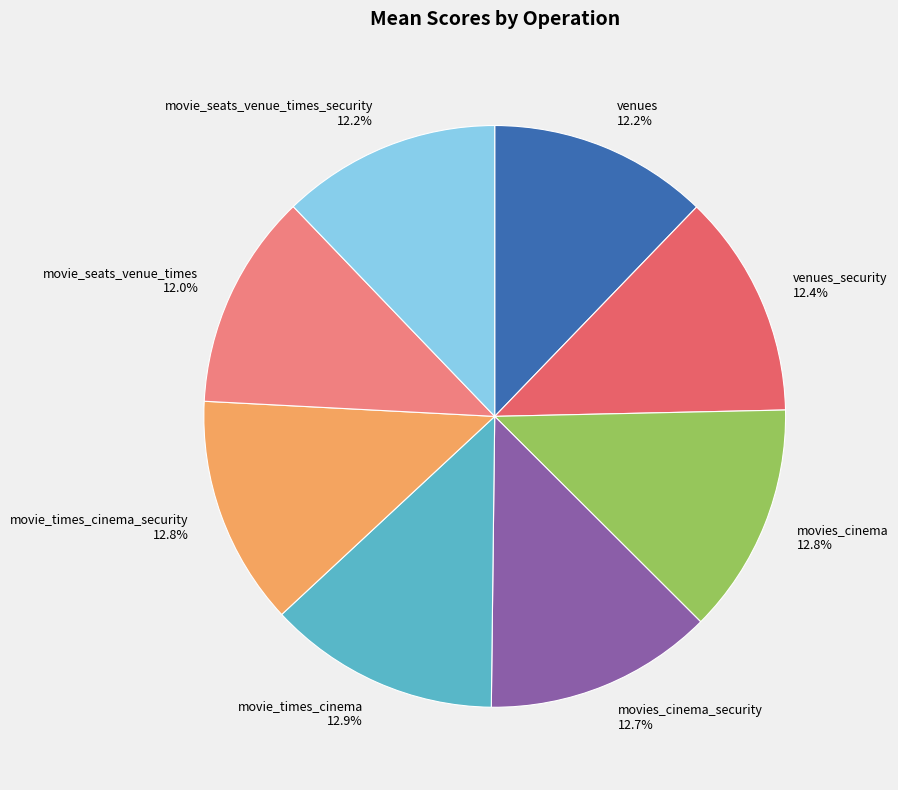

What portion of the pie excludes movie_seats_venue_times 12.0%?

88.0%